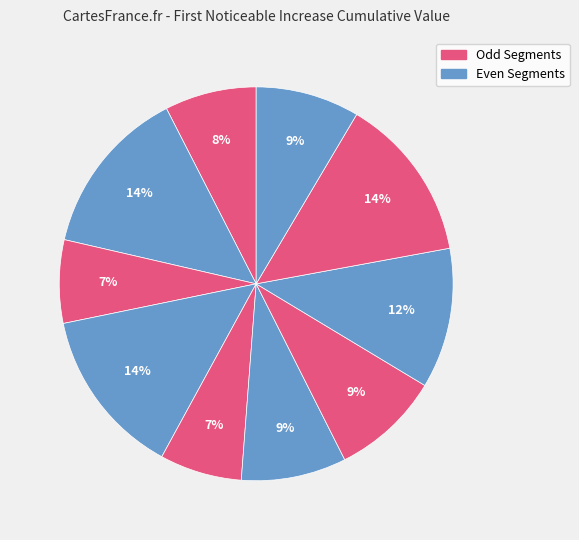

Count the number of slices in the pie.

10